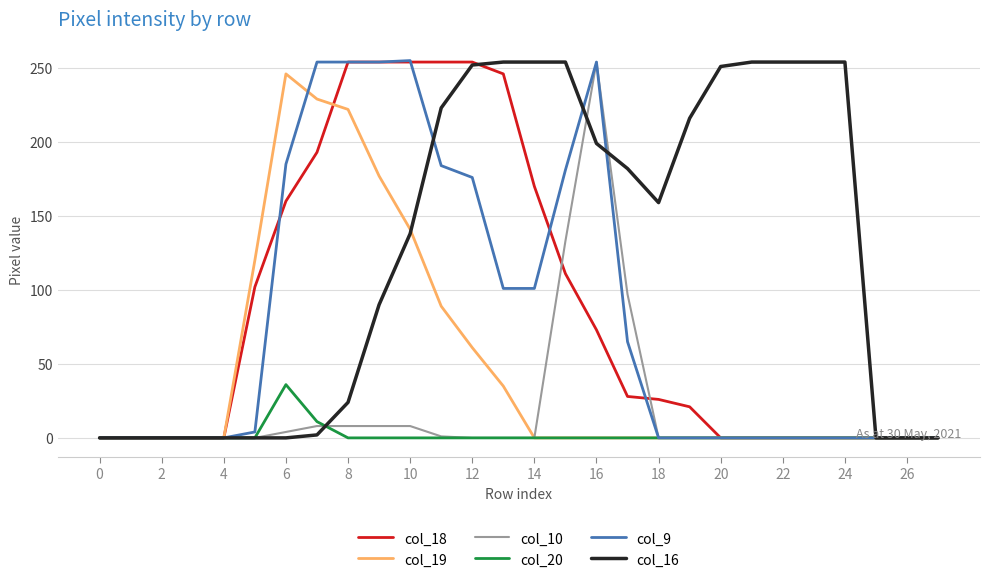

True or false: col_18 and col_20 cross at least once.

False